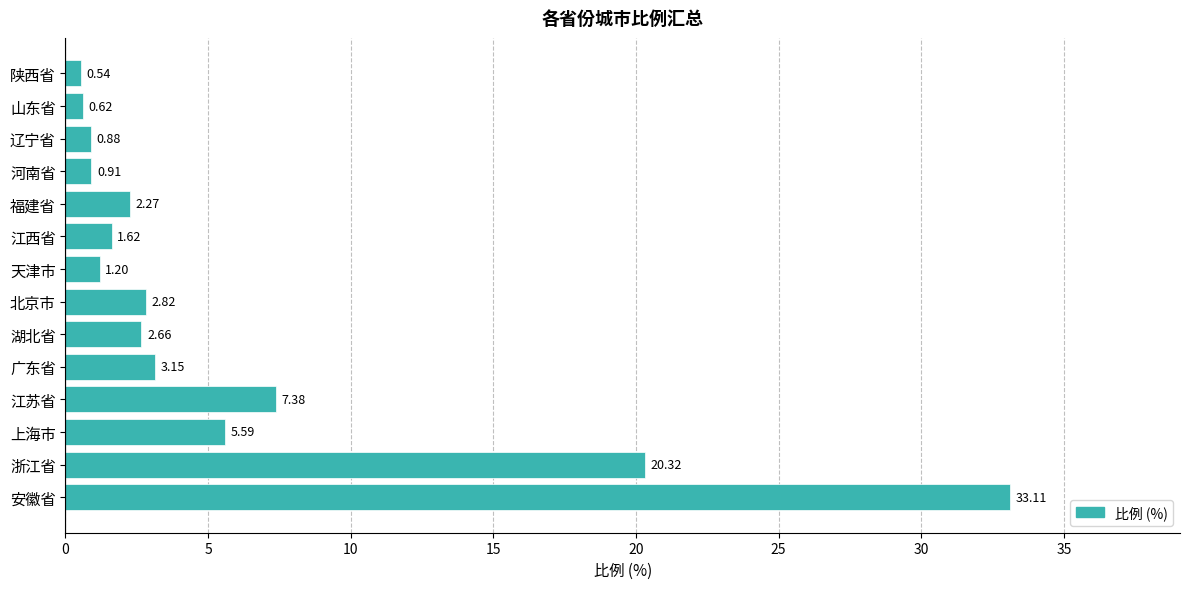

How many distinct data groups are displayed?

1